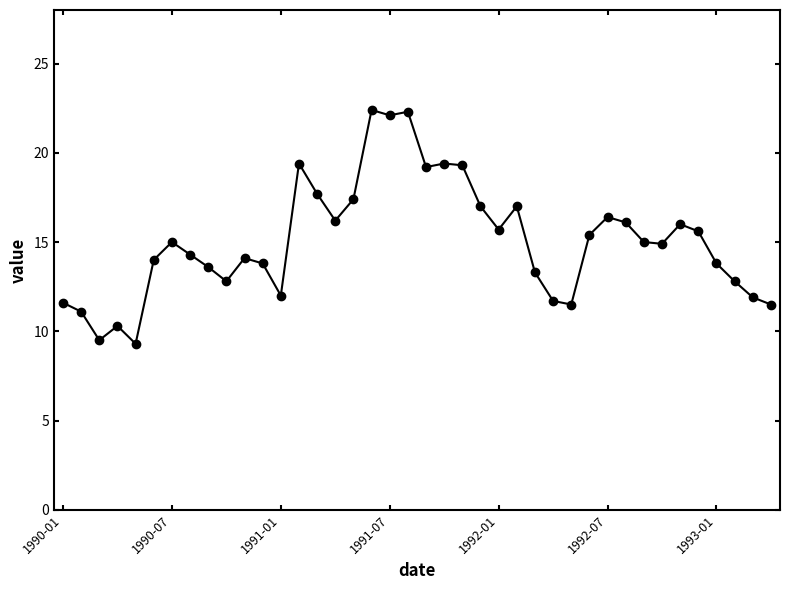

What is the value of the 37th point from the left?

13.8